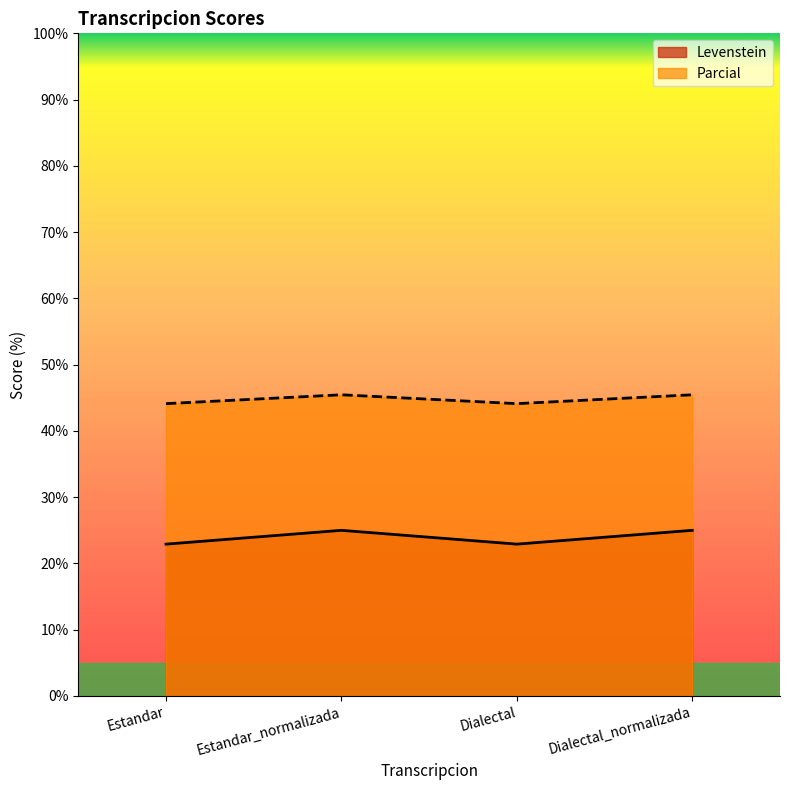

True or false: Levenstein and Parcial intersect in this chart.

False